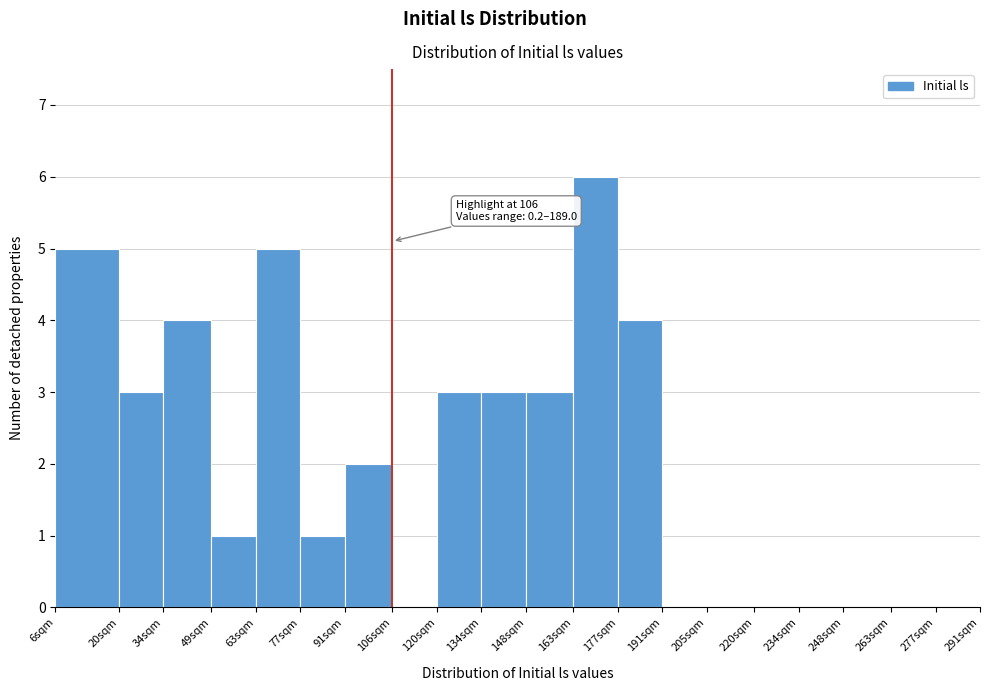

Reading left to right, transcribe all the data shown in this chart.

6sqm=5	20sqm=3	34sqm=4	49sqm=1	63sqm=5	77sqm=1	91sqm=2	106sqm=0	120sqm=3	134sqm=3	148sqm=3	163sqm=6	177sqm=4	191sqm=0	205sqm=0	220sqm=0	234sqm=0	248sqm=0	263sqm=0	277sqm=0